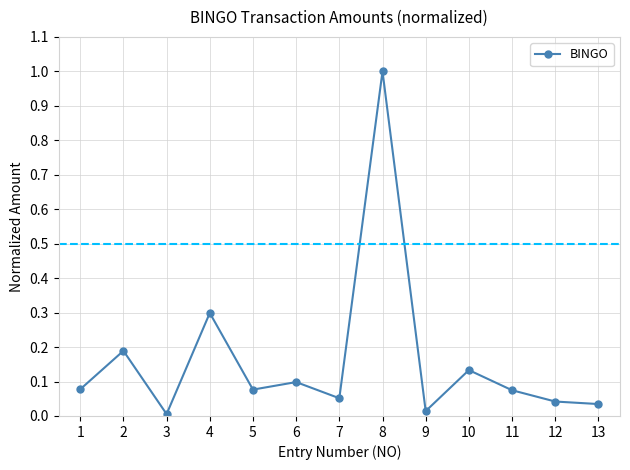

Between 7 and 1, which is larger?

1